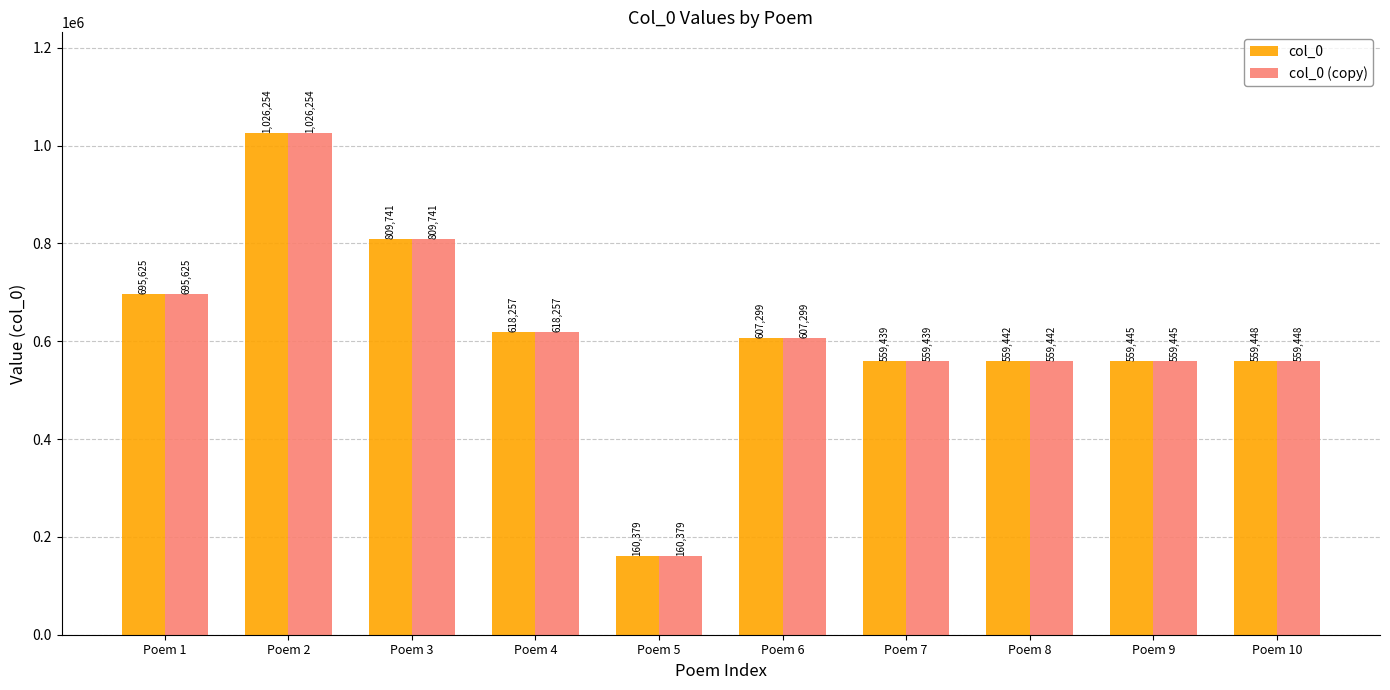

Rank the categories by col_0 value from highest to lowest.

Poem 2, Poem 3, Poem 1, Poem 4, Poem 6, Poem 10, Poem 9, Poem 8, Poem 7, Poem 5